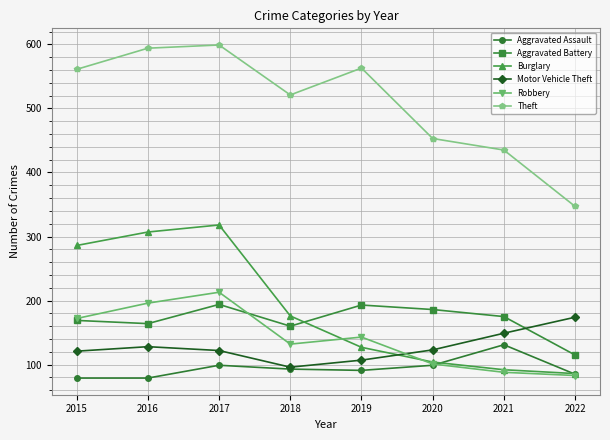

What is the highest value of the Robbery series?

213